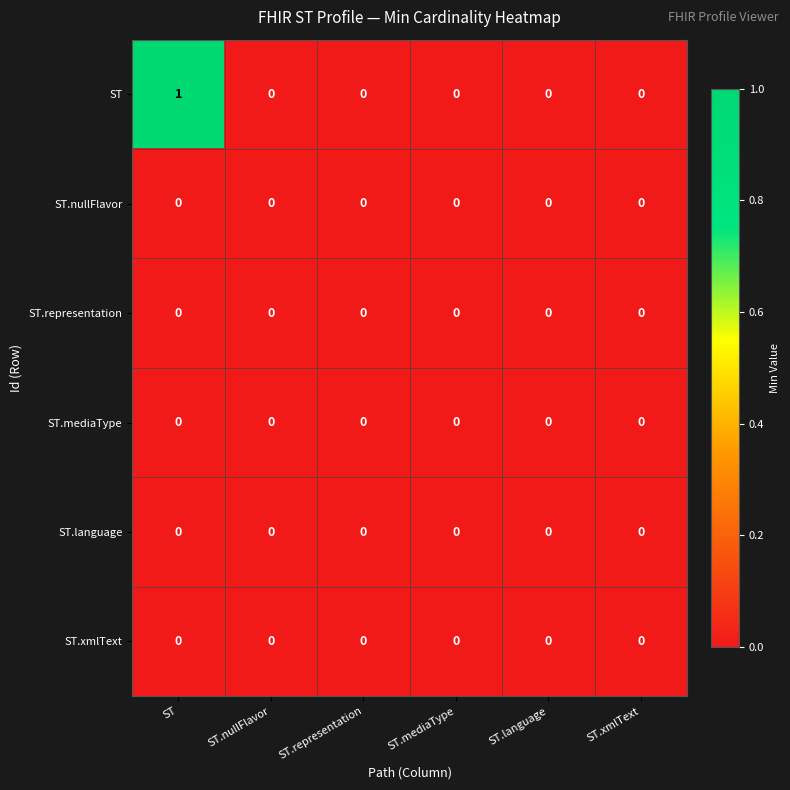

The value of ST at ST is 1. True or false?

True